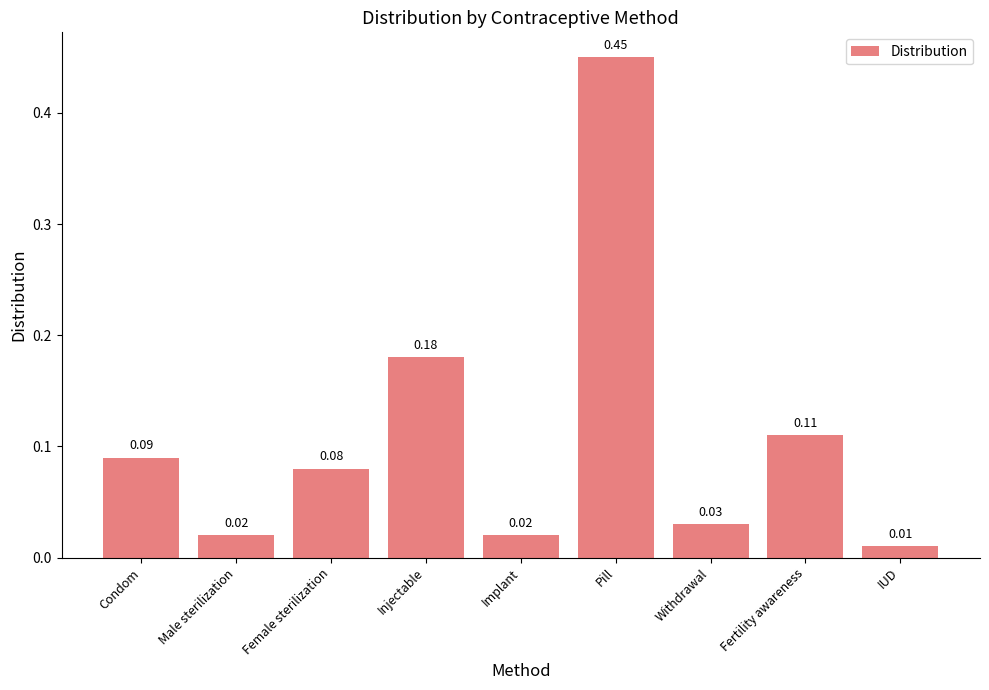

Which category has the lowest value across all series?

IUD